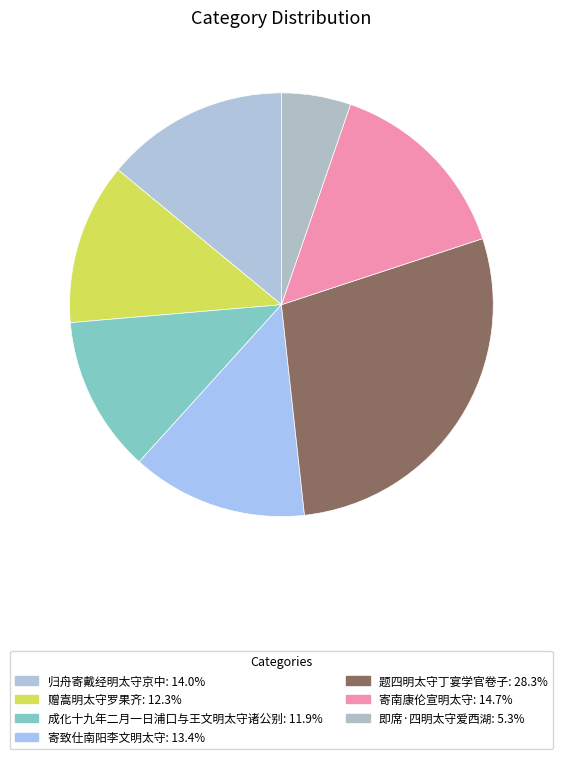

To the nearest percent, what is the difference between the 寄致仕南阳李文明太守 and 寄南康伦宣明太守 slice percentages?

1%